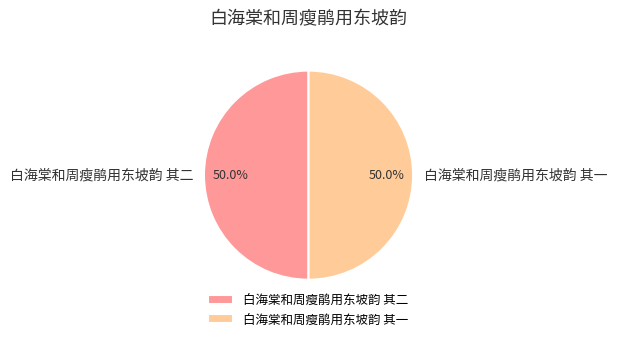

To the nearest percent, what is the average slice percentage?

50%